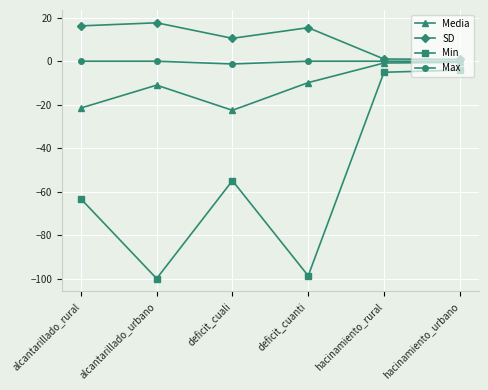

True or false: SD and Min intersect in this chart.

False